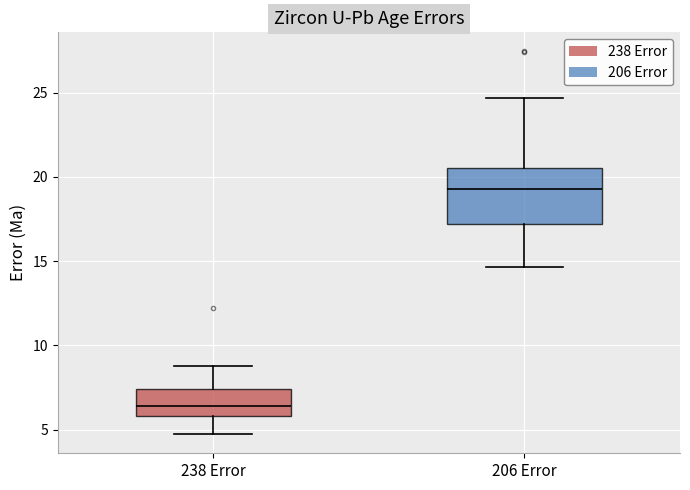

Where does the lower whisker of the box for 238 Error end on the y-axis? The values are not printed on the chart, so give them approximately, as read against the axis.

4.5